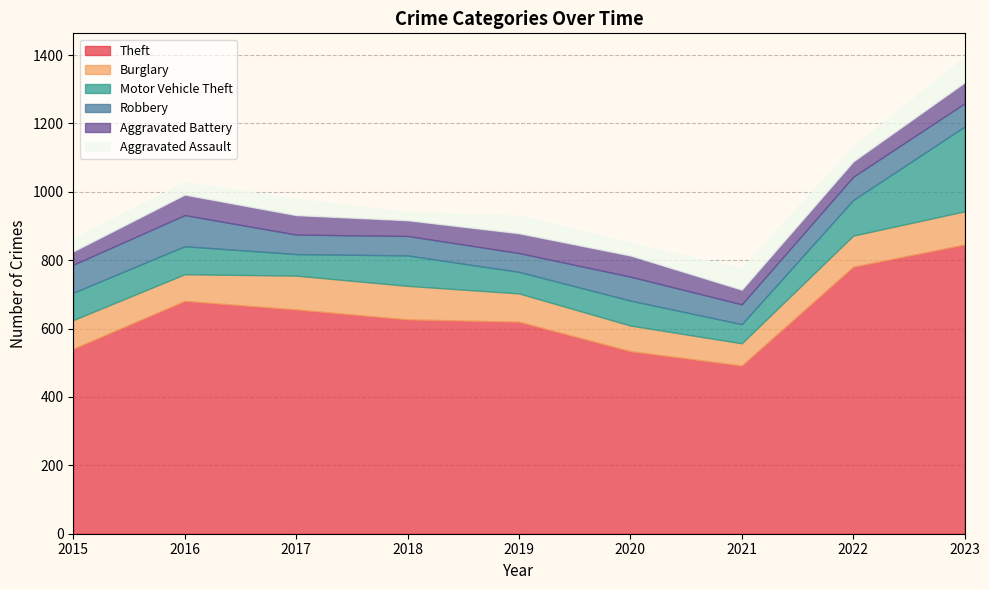

The value of Motor Vehicle Theft at 2022 is 58. True or false?

False